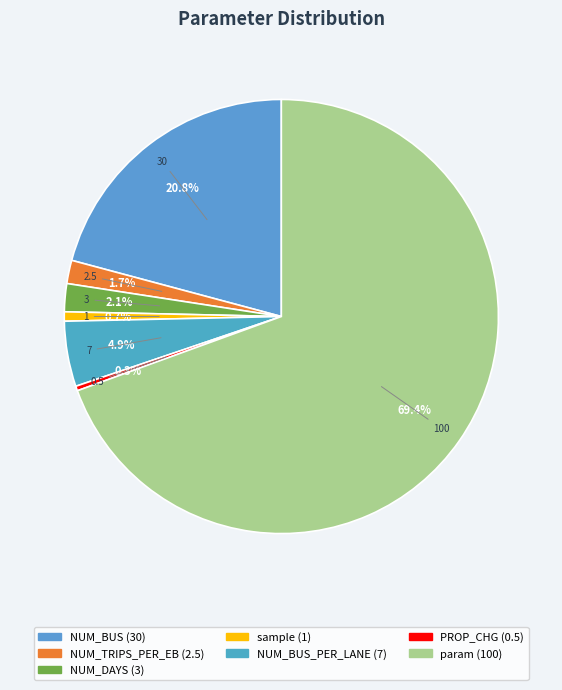

Count the number of slices in the pie.

7